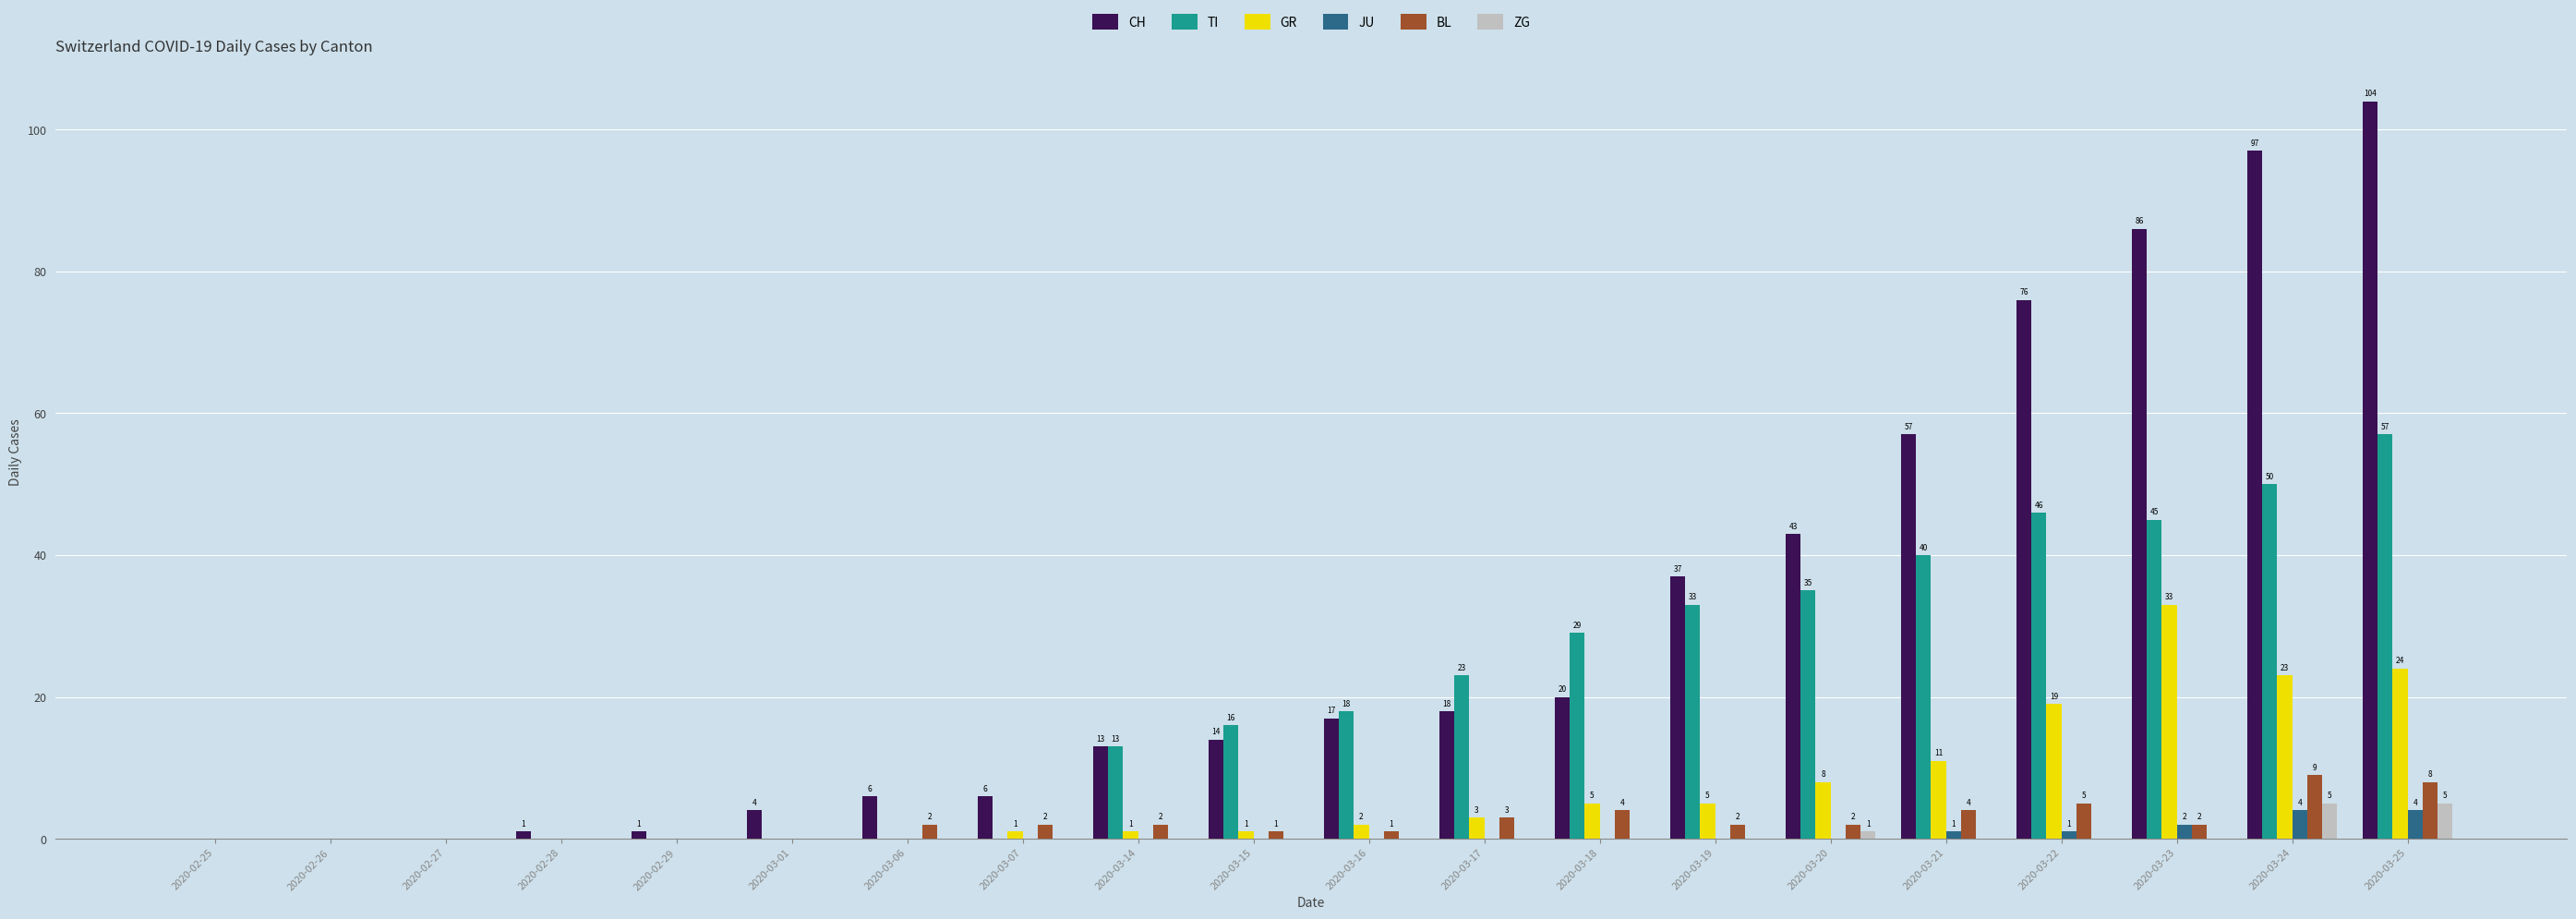

Between 2020-03-17 and 2020-03-23, which series saw the biggest shift?

CH